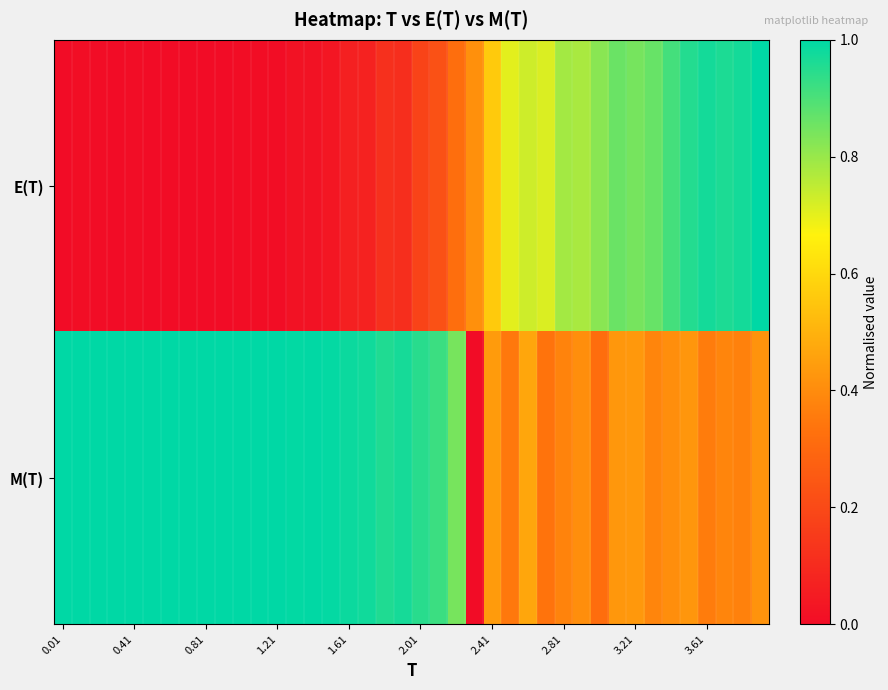

Count the number of categories in the chart.

40